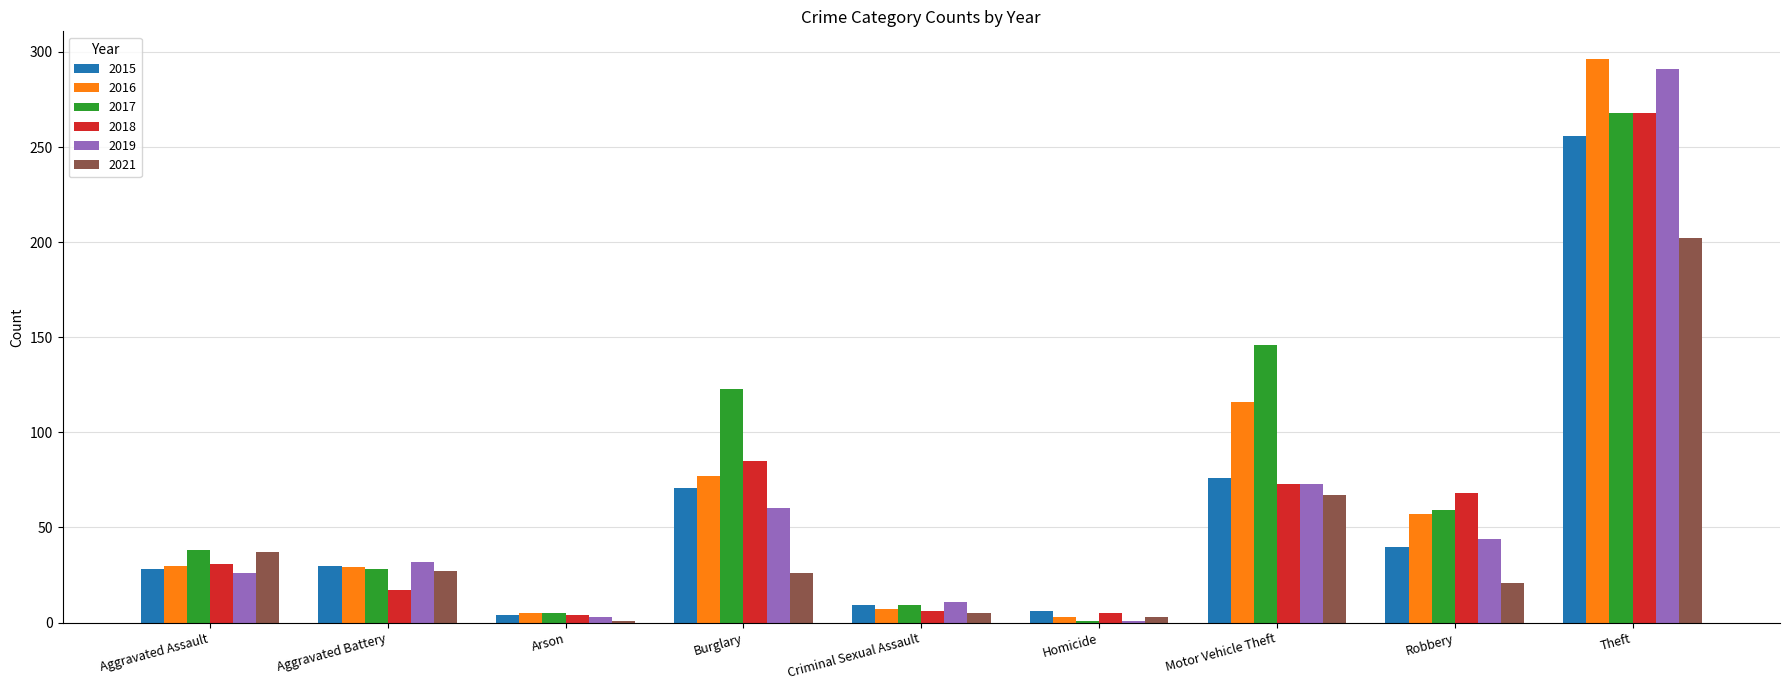

What is the greatest value displayed?

296